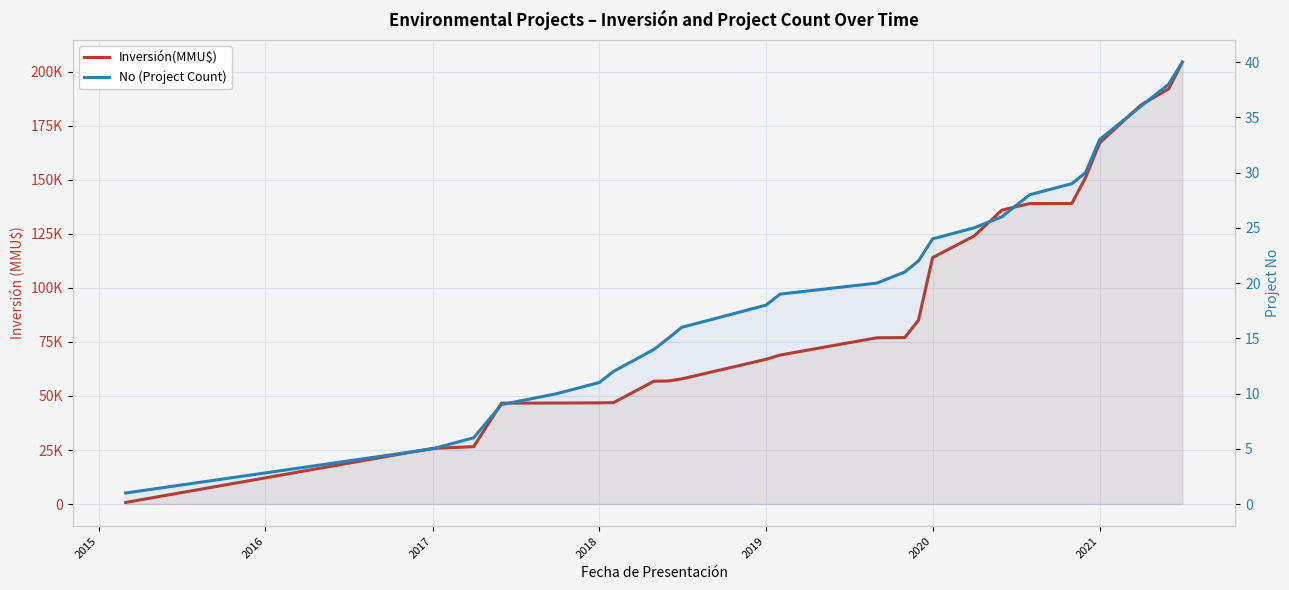

Reading right to left, transcribe all the data shown in this chart.

Inversión(MMU$): 204477	192083	184623	167123	151073	139073	139023	137523	136023	124023	114023	85023	77023	76935	68935	66935	57935	56935	56847	46904	46816	46728	46686	26561	25751	750
No (Project Count): 40	38	36	33	30	29	28	27	26	25	24	22	21	20	19	18	16	15	14	12	11	10	9	6	5	1